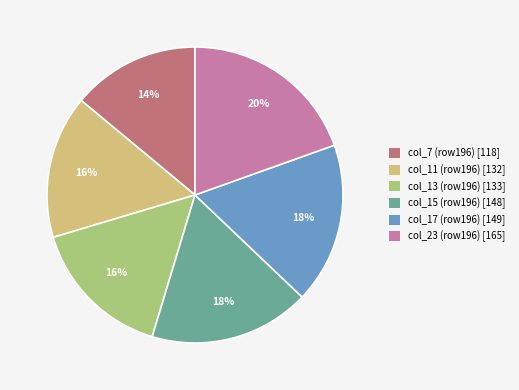

To the nearest percent, what is the average slice percentage?

17%